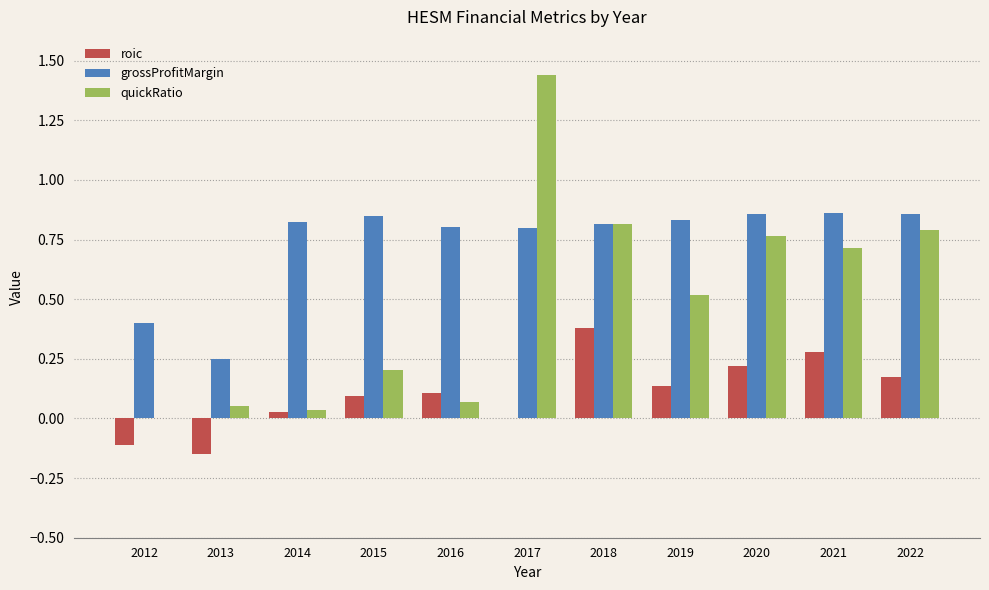

At which category is the sum across all series the highest?

2017